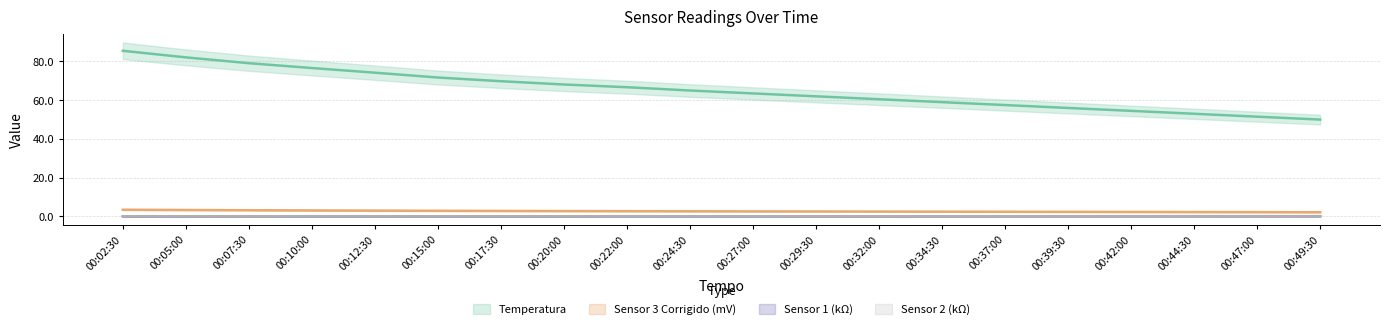

True or false: Temperatura and Sensor 3 Corrigido (mV) intersect in this chart.

False